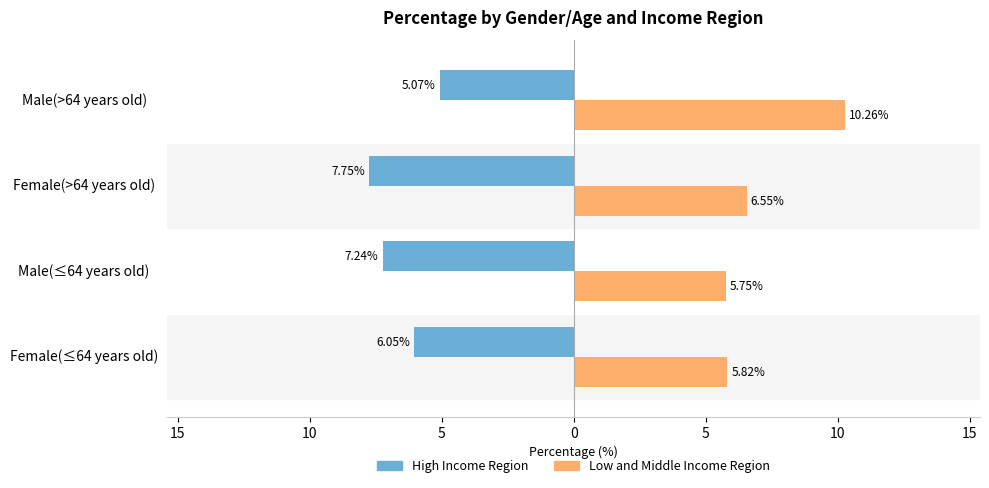

What are all the series names shown in the legend?

High Income Region, Low and Middle Income Region